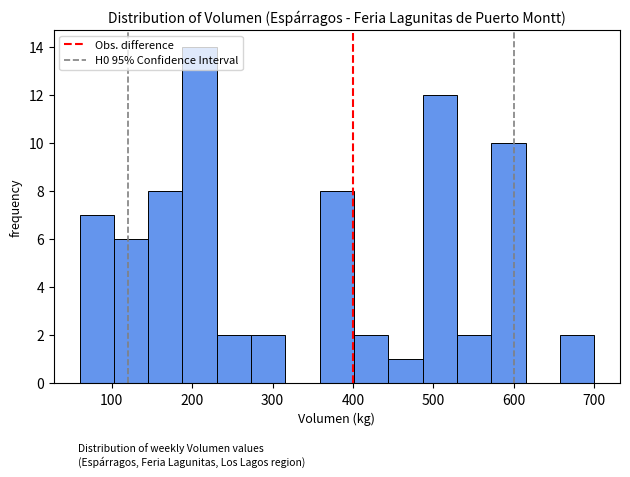

Reading left to right, list every bar in this chart as the range it spans on the x-axis followed by its height. Neither the bar edges nor the heights are printed on the chart, so give them approximately, as read against the axes.

60 to 100: 7
100 to 150: 6
150 to 190: 8
190 to 230: 14
230 to 270: 2
270 to 320: 2
320 to 360: 0
360 to 400: 8
400 to 440: 2
440 to 490: 1
490 to 530: 12
530 to 570: 2
570 to 610: 10
610 to 660: 0
660 to 700: 2